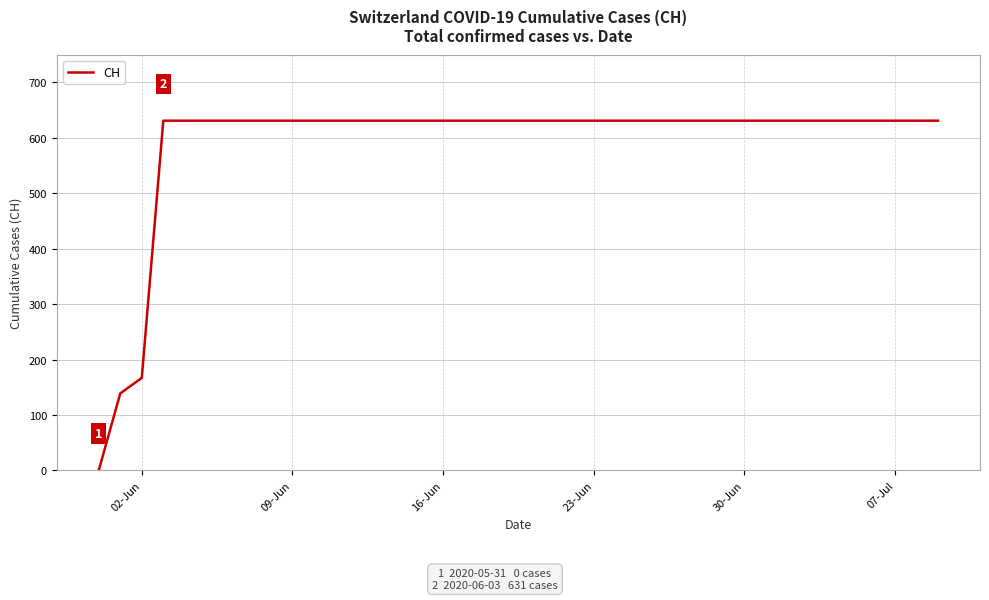

What is the difference between the maximum and minimum values?

631